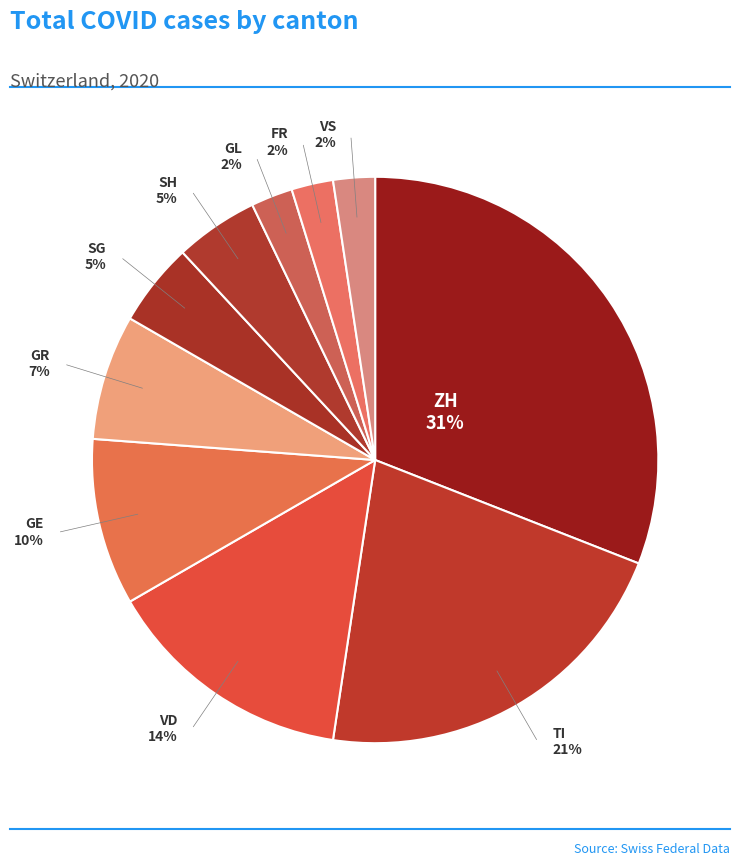

Combined, do VD and TI account for over 50%?

No